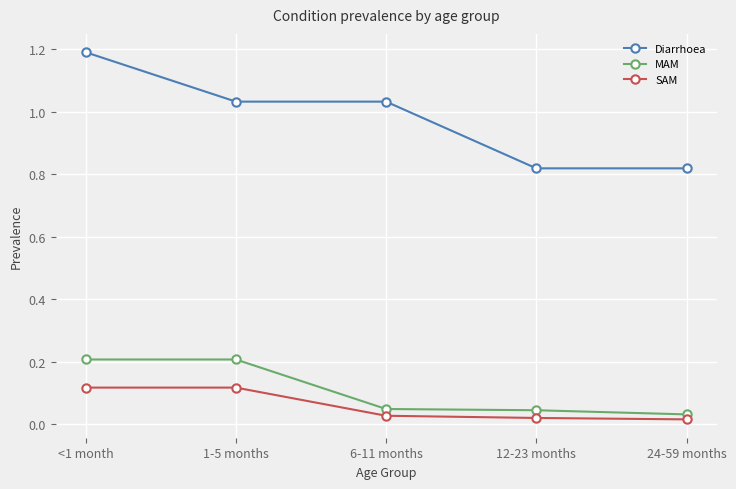

True or false: MAM has more than 2 points higher than both neighbors.

False